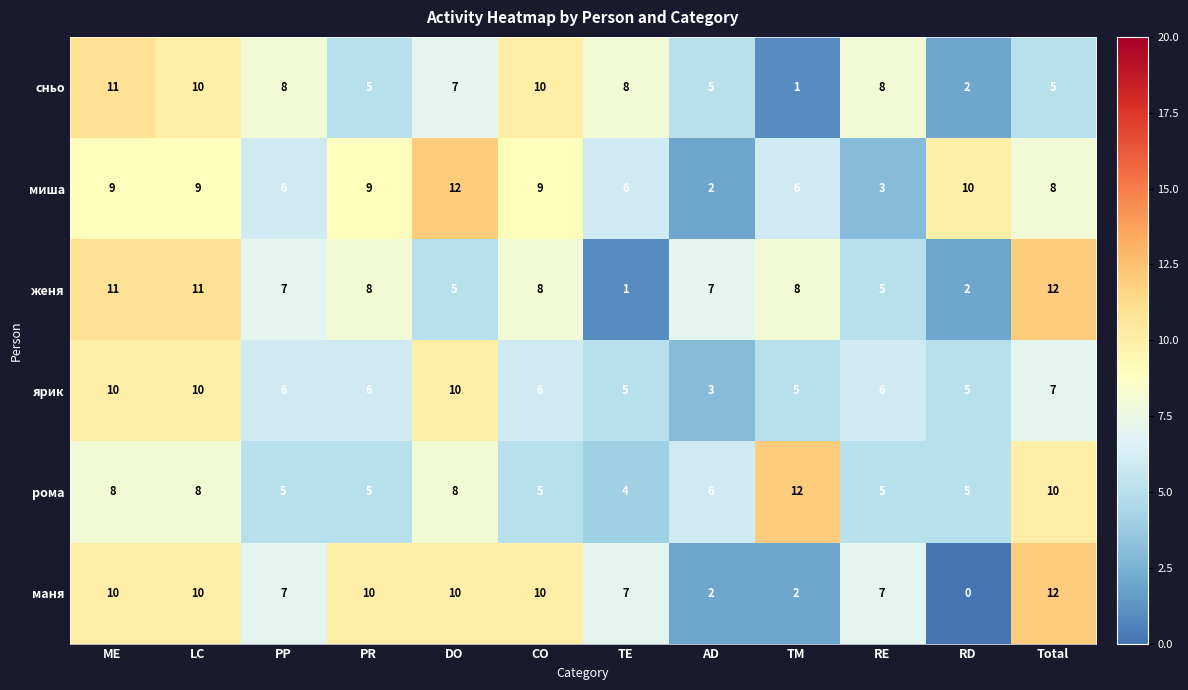

What is the greatest value displayed?

12